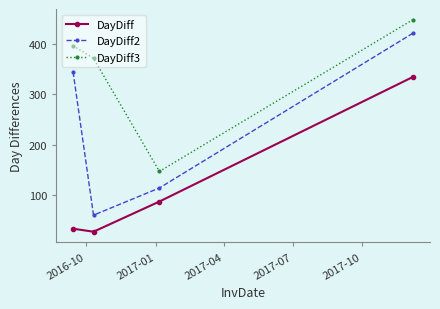

What is the greatest value displayed?

449